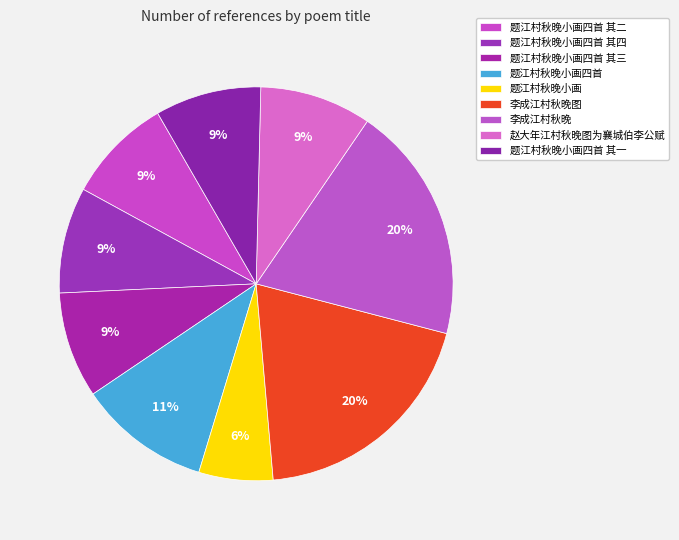

What percentage is NOT represented by 题江村秋晚小画四首 其一?

91.3%